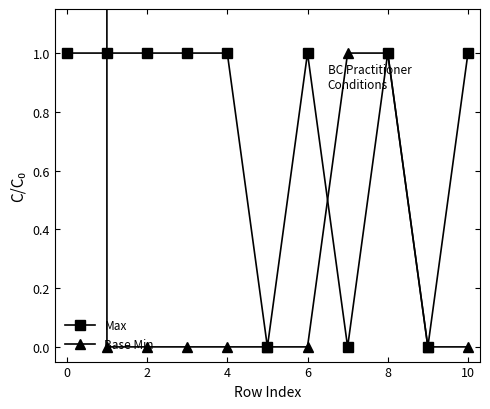

Which series ends up on top after the final intersection of Max and Base Min?

Base Min